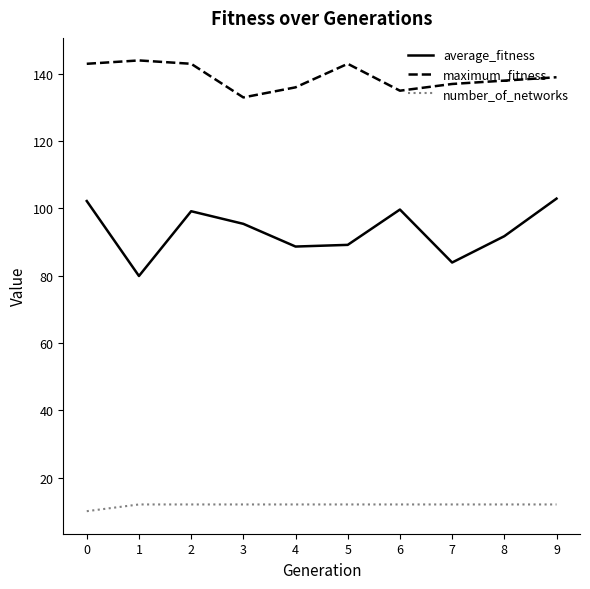

Is it true that maximum_fitness equals 54.7 at 0?

False